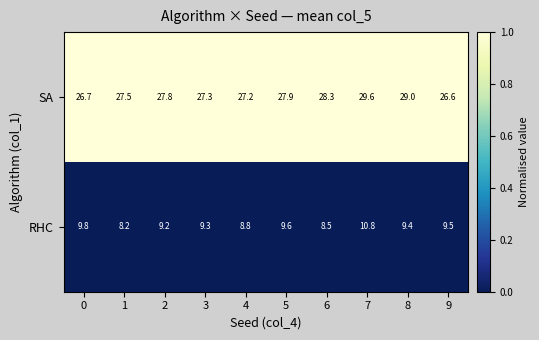

True or false: SA has a value of 27.3 at 3.

True